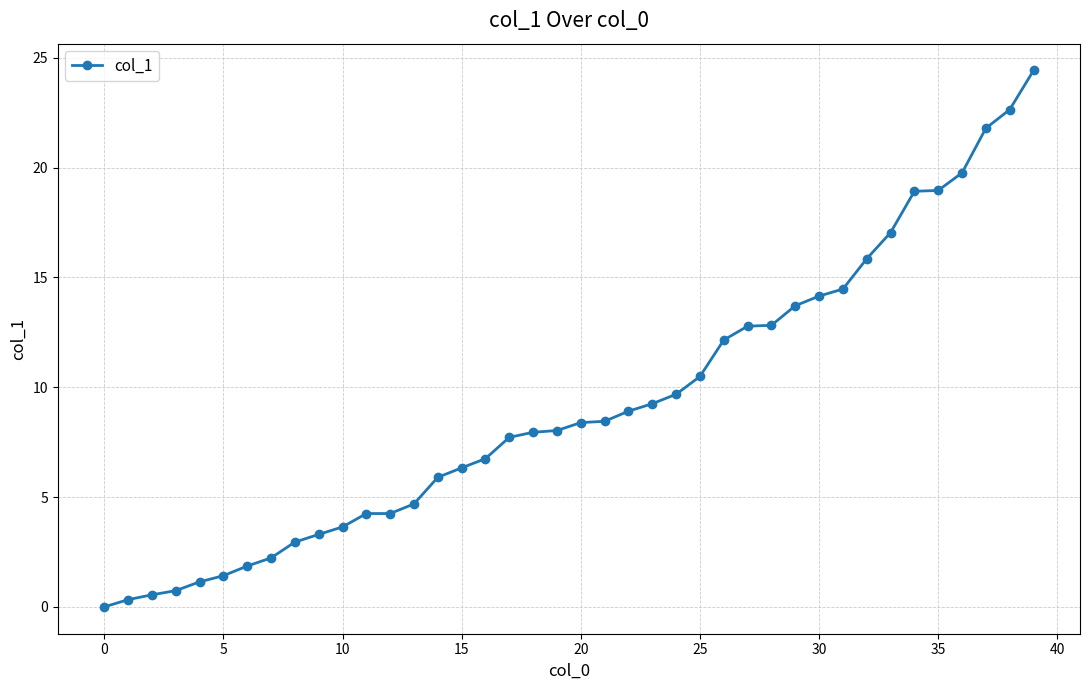

How many distinct data groups are displayed?

1